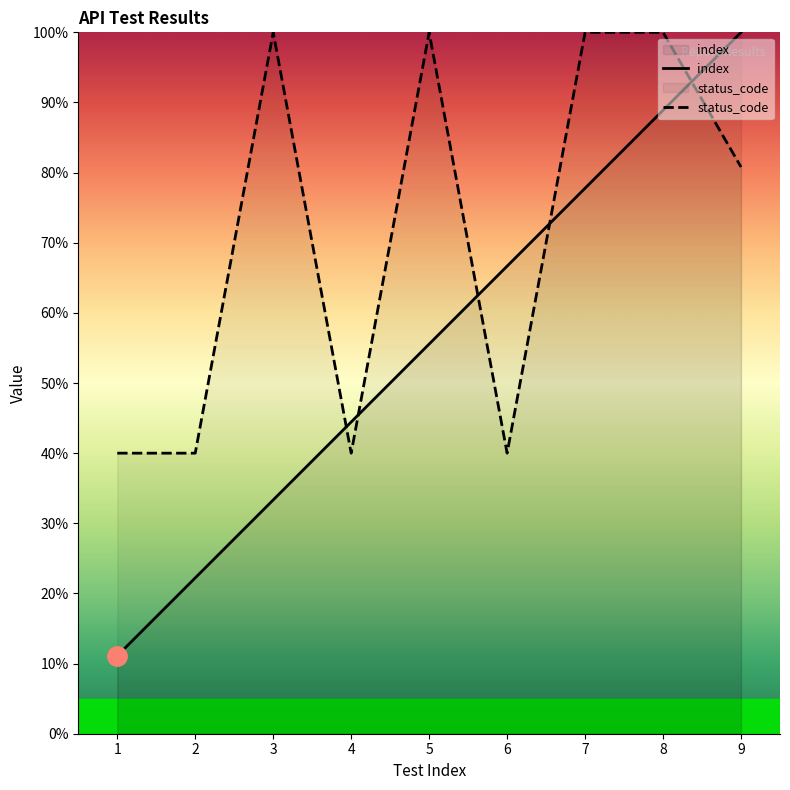

Reading left to right, list all the values displayed in this chart.

index: 11.1	22.2	33.3	44.4	55.6	66.7	77.8	88.9	100.0
status_code: 40.0	40.0	100.0	40.0	100.0	40.0	100.0	100.0	80.8